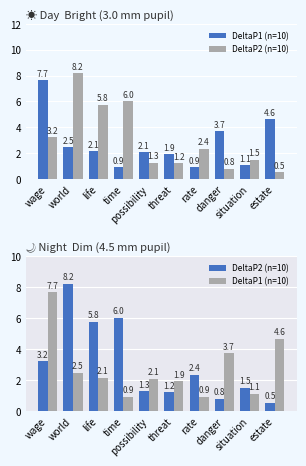

At which label is DeltaP2 closest to 4?

wage